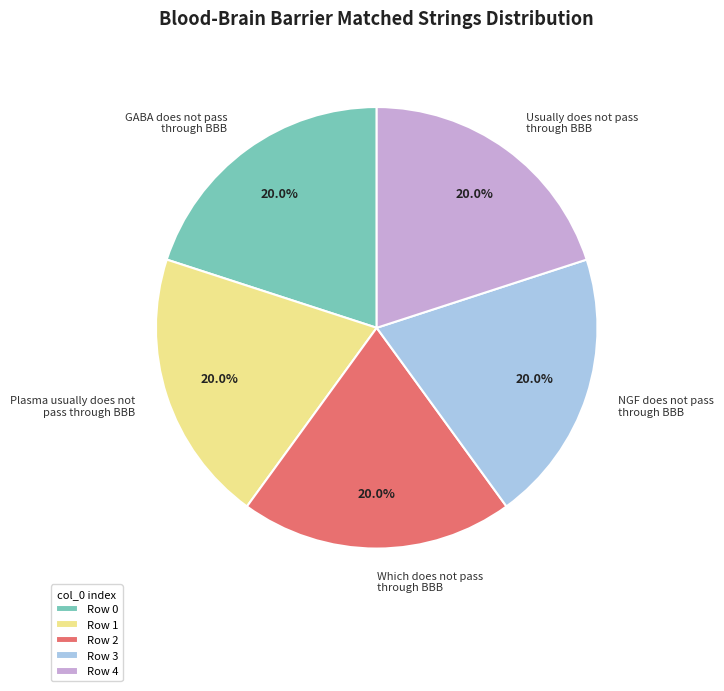

What is the ratio of the value at NGF does not pass through BBB to the value at Which does not pass through BBB?

1.0